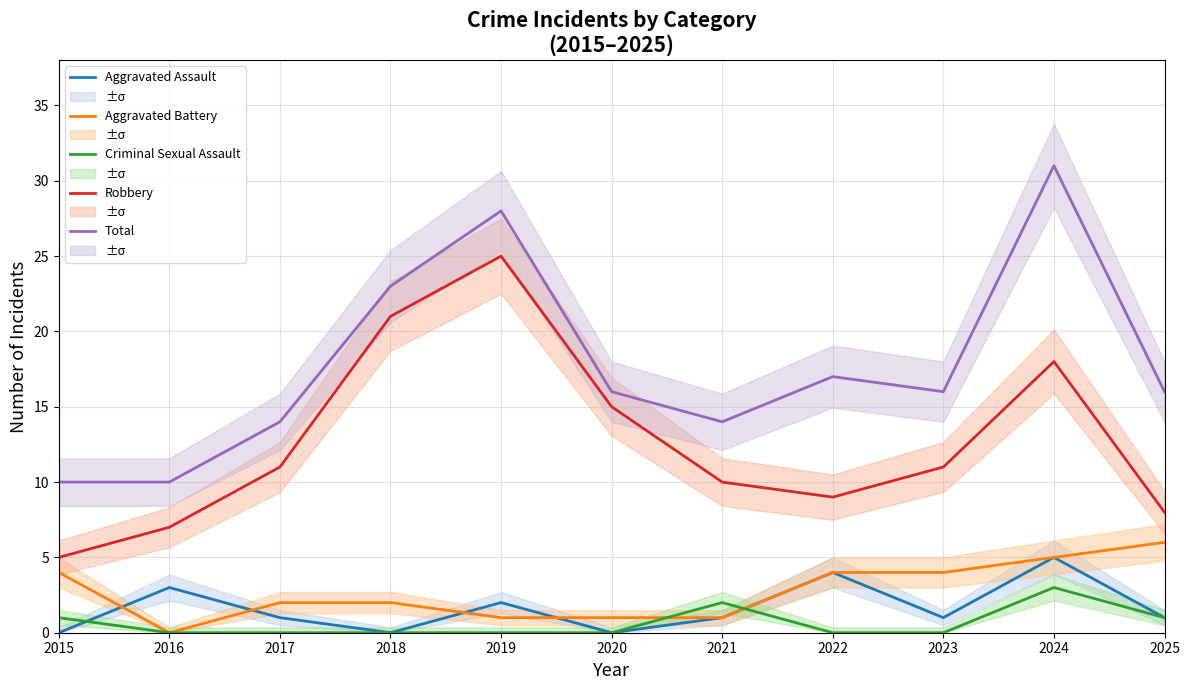

True or false: Criminal Sexual Assault and Total intersect in this chart.

False